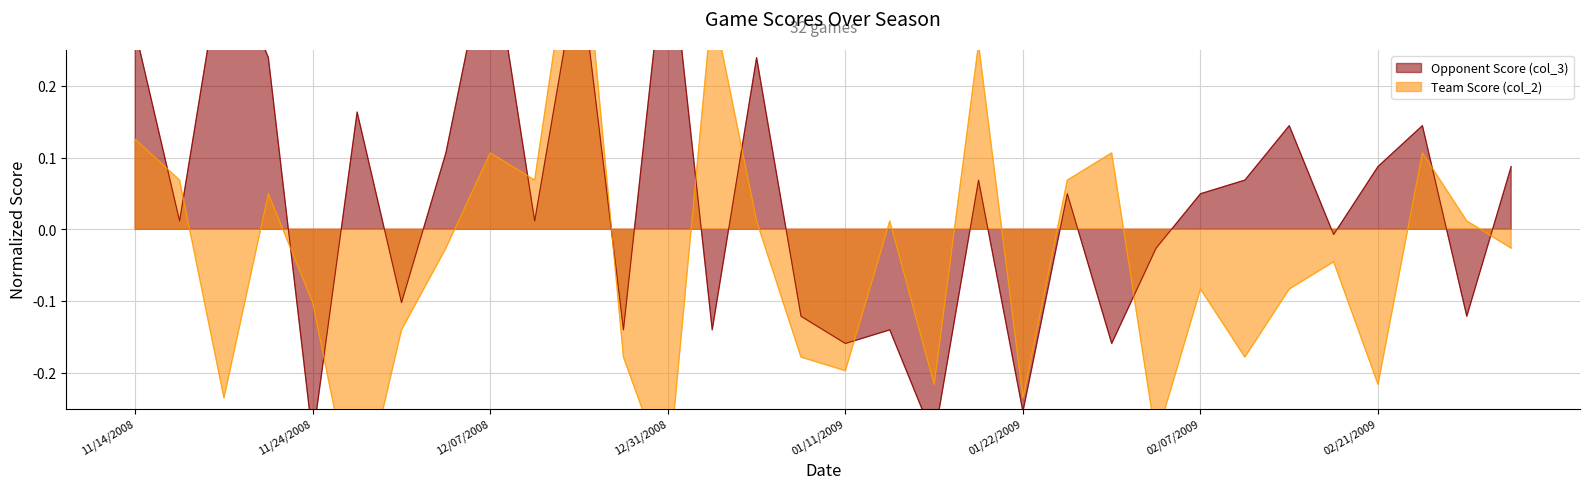

The Team Score (col_2) series shows -0.0 at 01/09/2009. True or false?

False